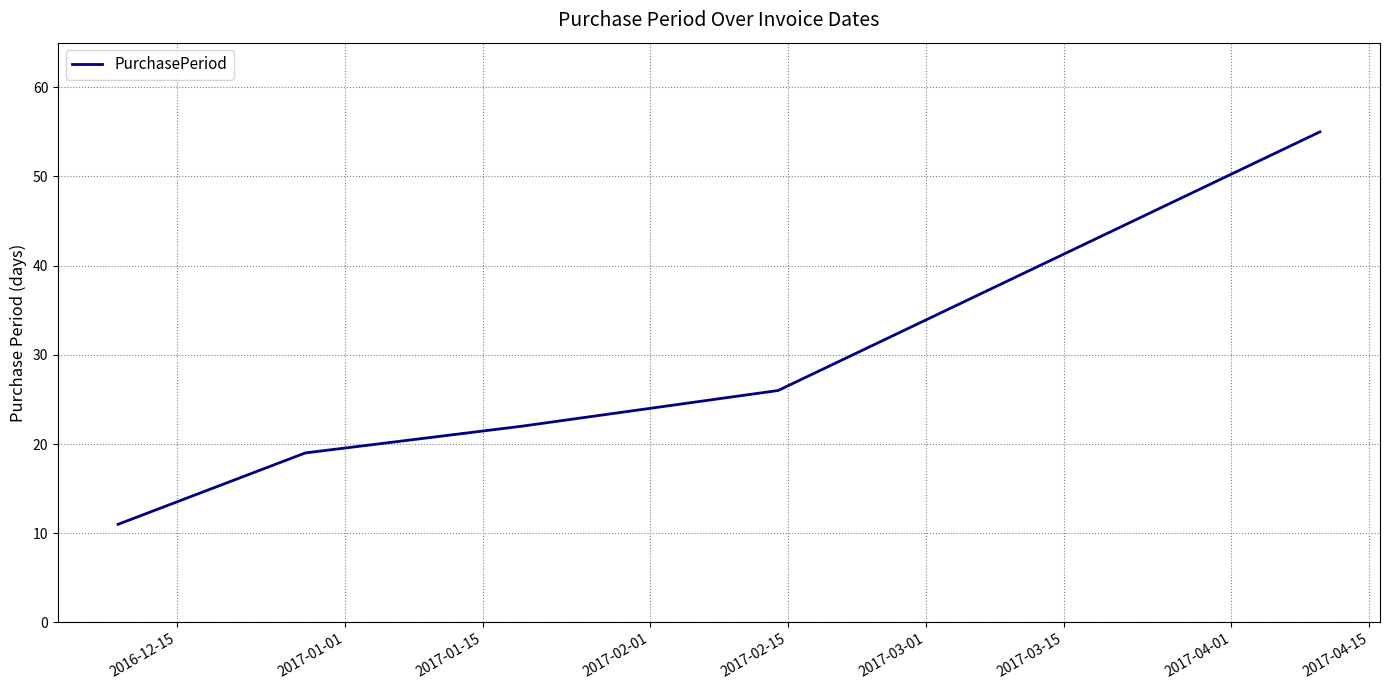

True or false: the data has more than 0 interior local peaks.

False